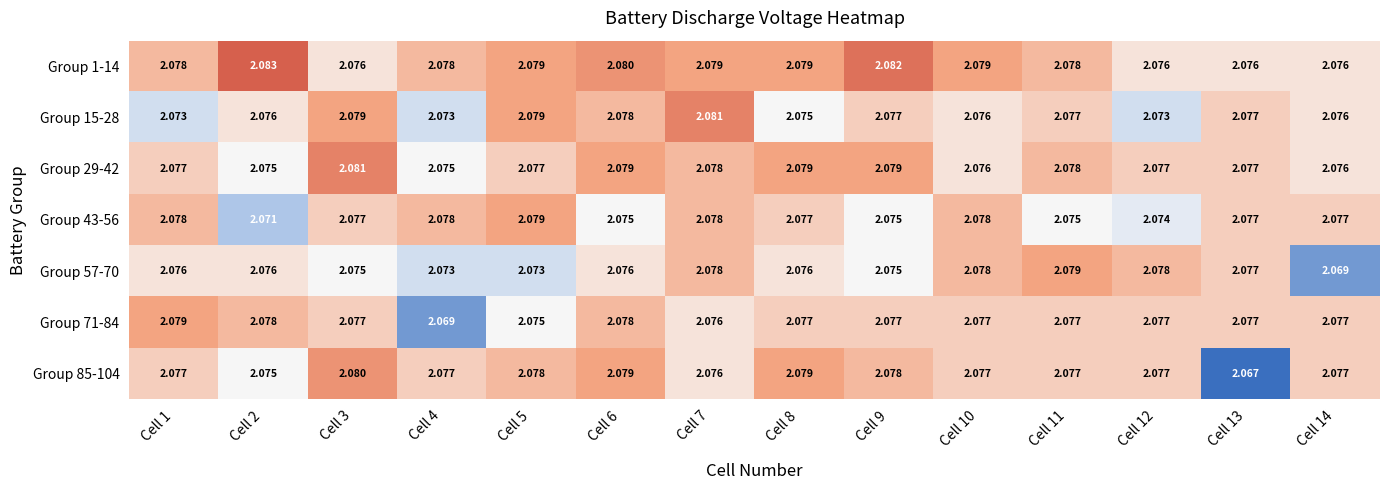

Is the value of Group 15-28 at Cell 6 greater than the value of Group 57-70 at Cell 14?

Yes